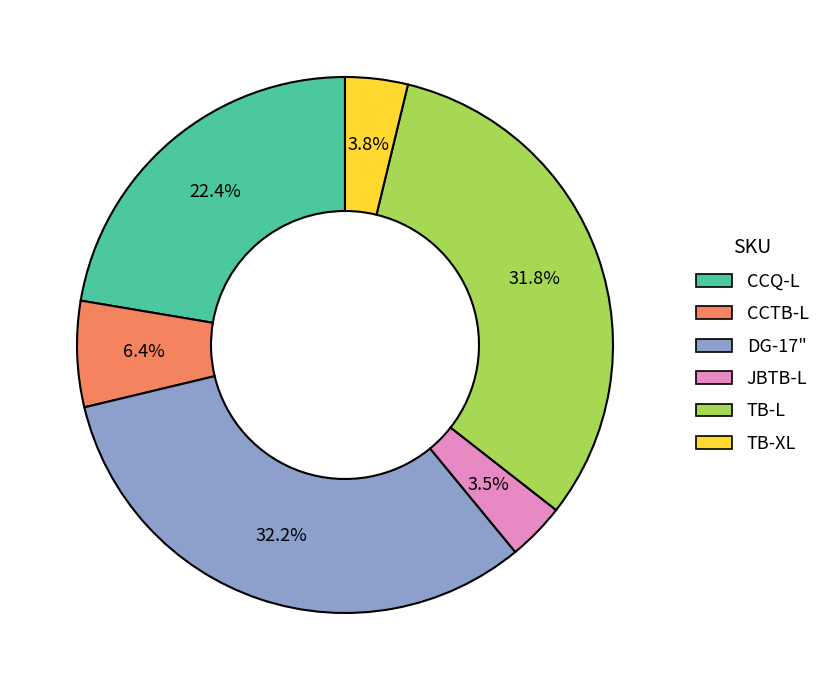

What is the ratio of the value at TB-L to the value at CCQ-L?

1.4